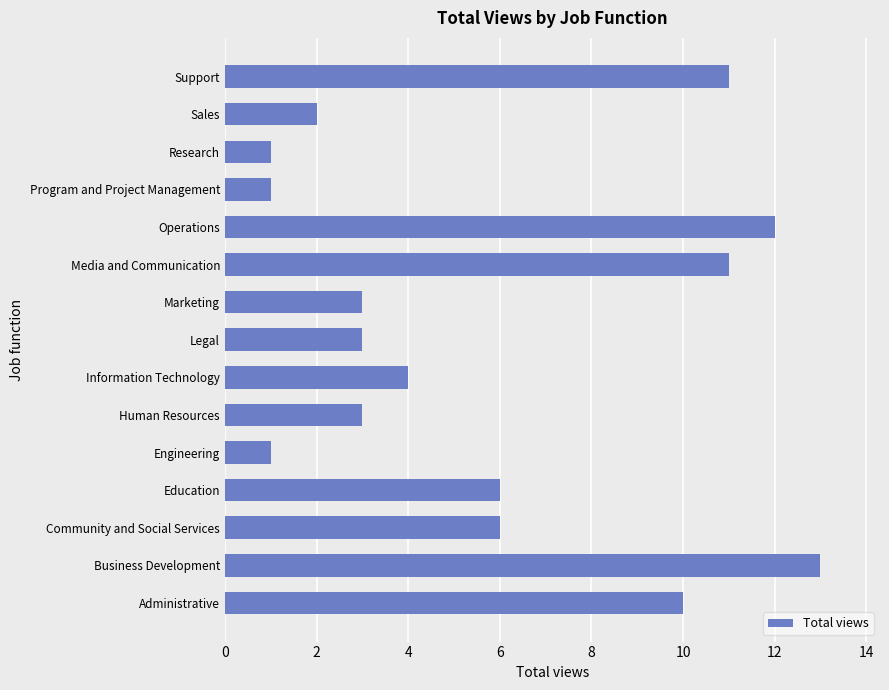

How many series are shown in this chart?

1